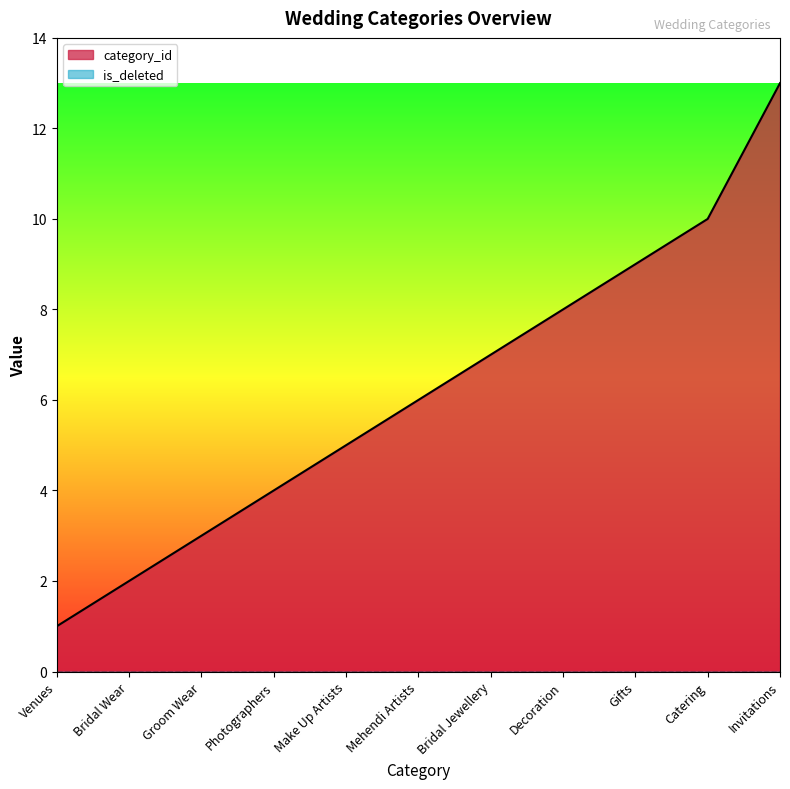

What position from the left is Decoration?

8